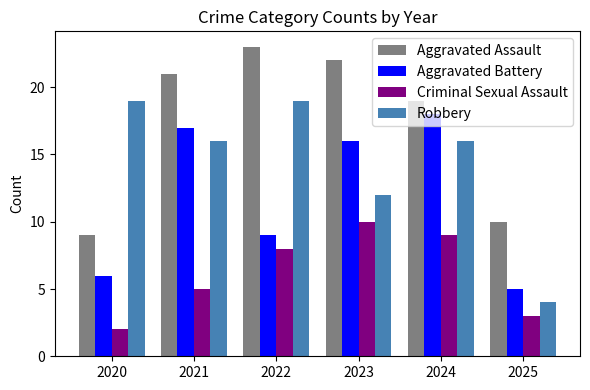

What is the difference between the highest and lowest values at 2023?

12